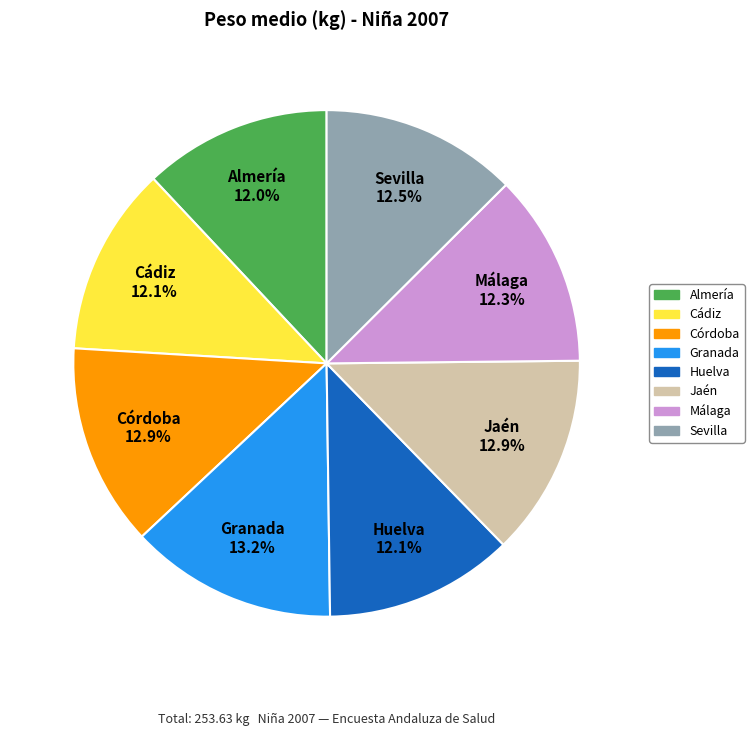

The Almería slice represents 24% of the pie. True or false?

False